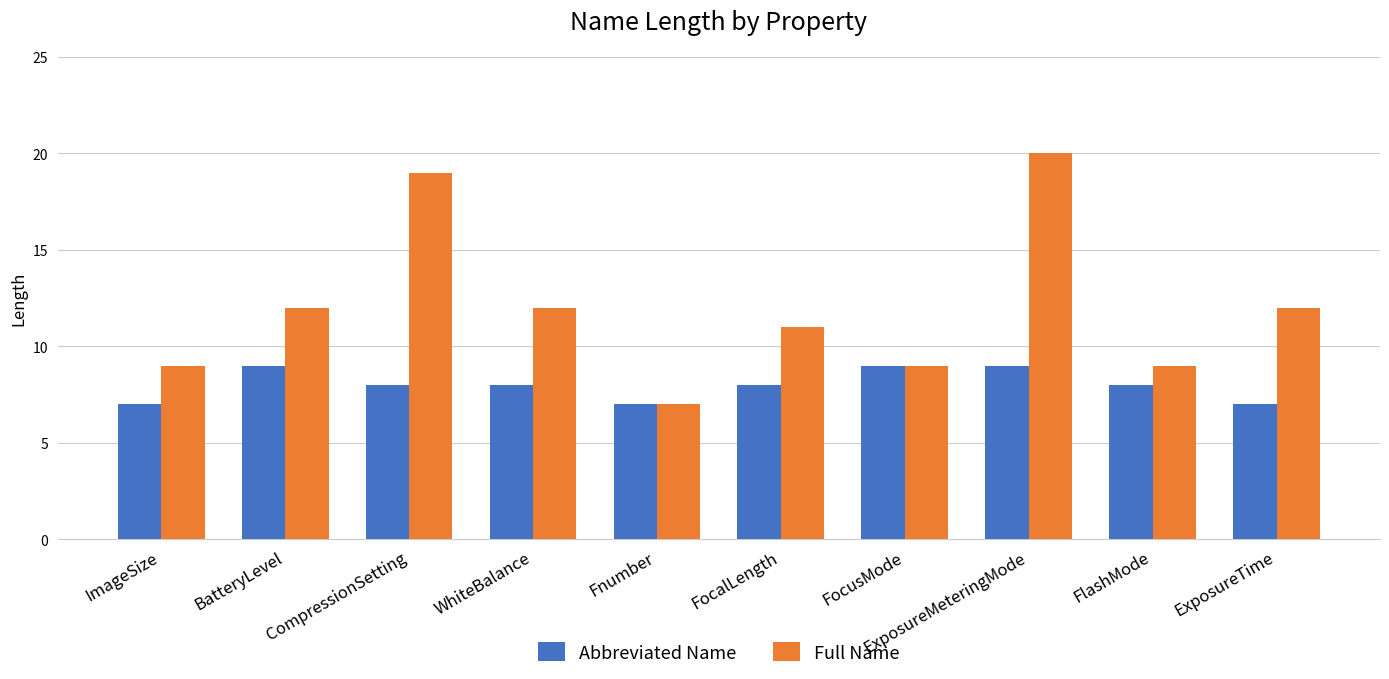

Which series has the widest spread of values?

Full Name